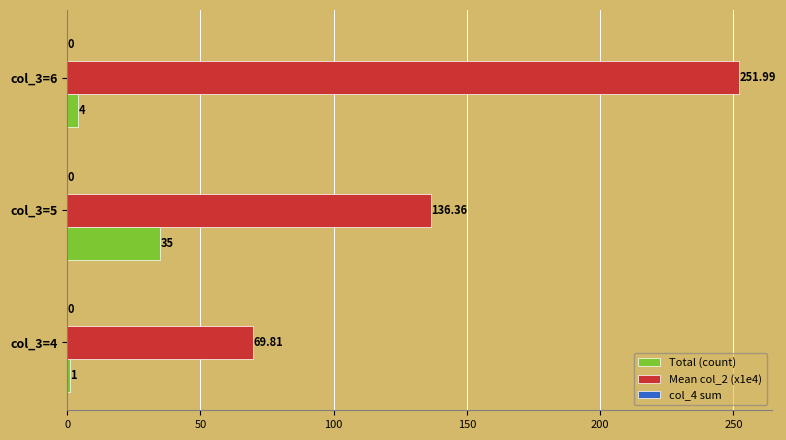

Rank the categories by Mean col_2 (x1e4) value from highest to lowest.

col_3=6, col_3=5, col_3=4